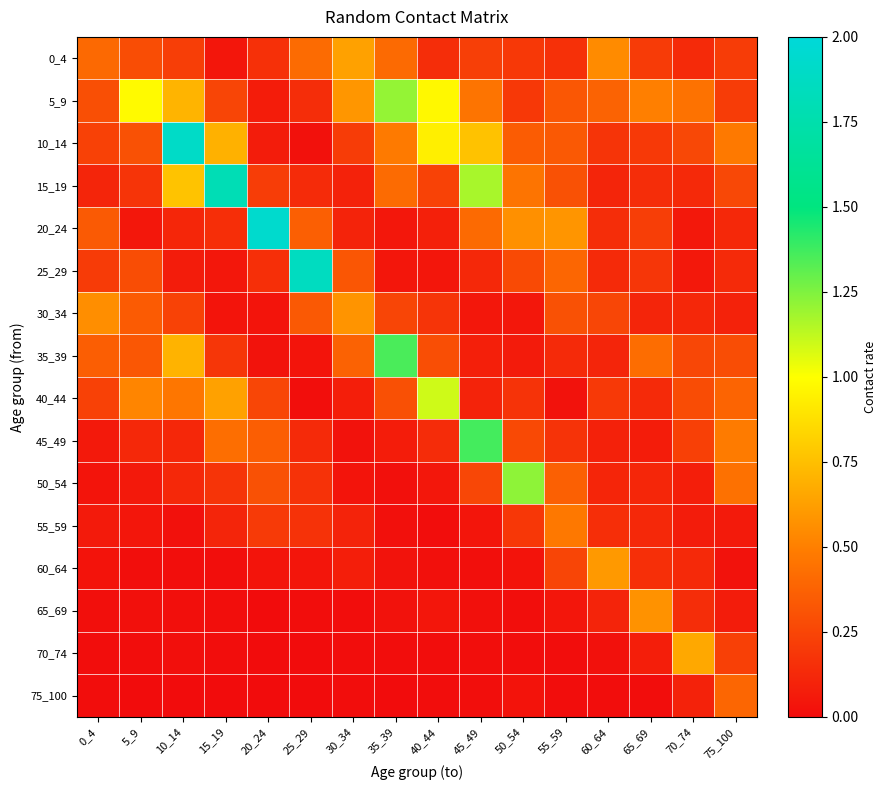

Which series has the largest total across all categories?

5_9